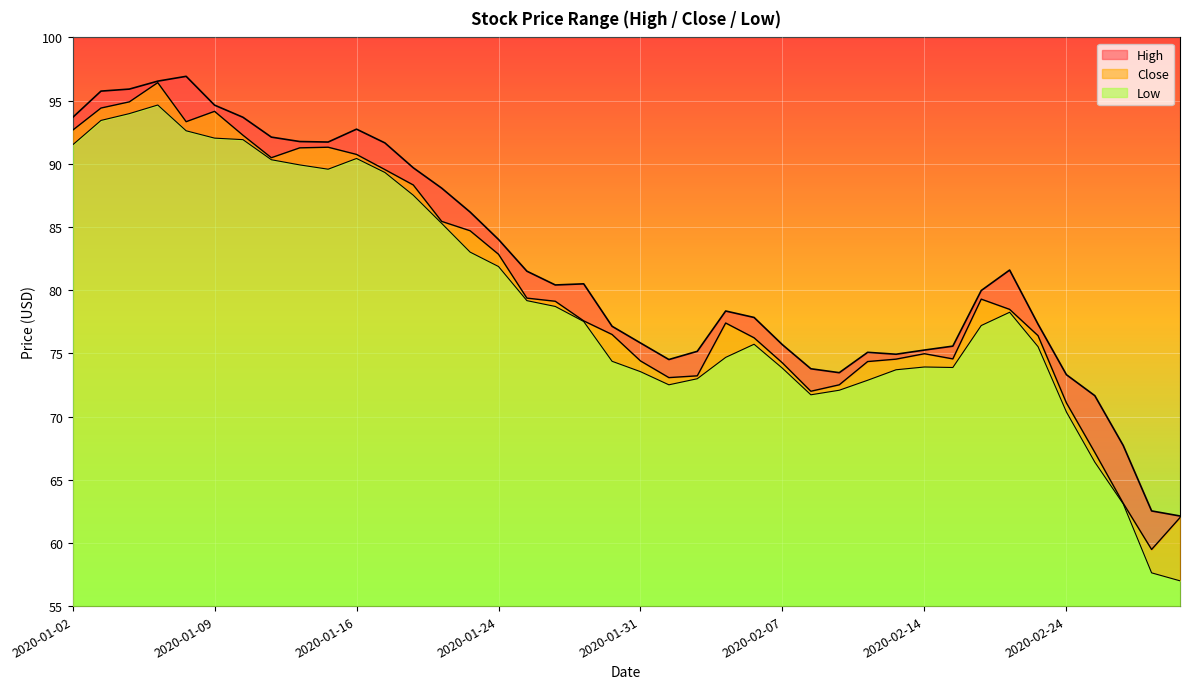

What is the sum of the High values at 2020-02-13 and 2020-02-07?

150.6